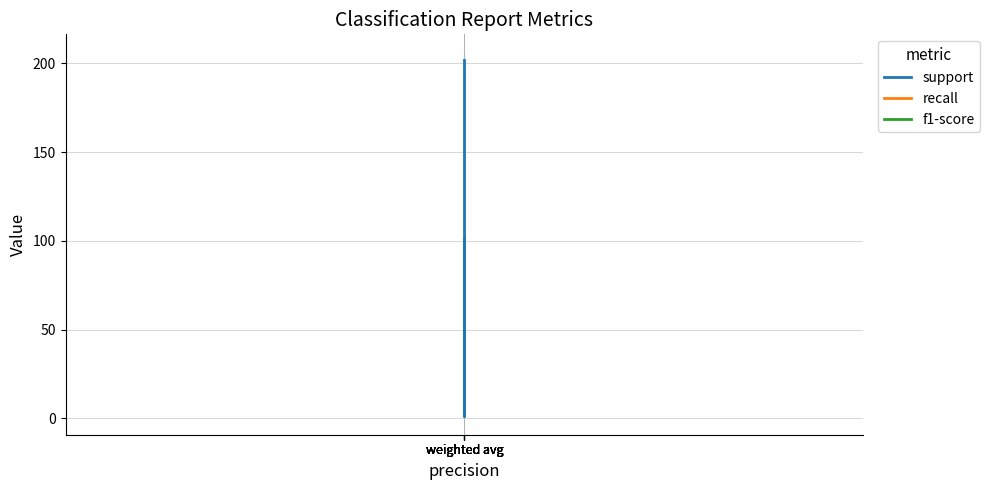

What is the highest value of the recall series?

1